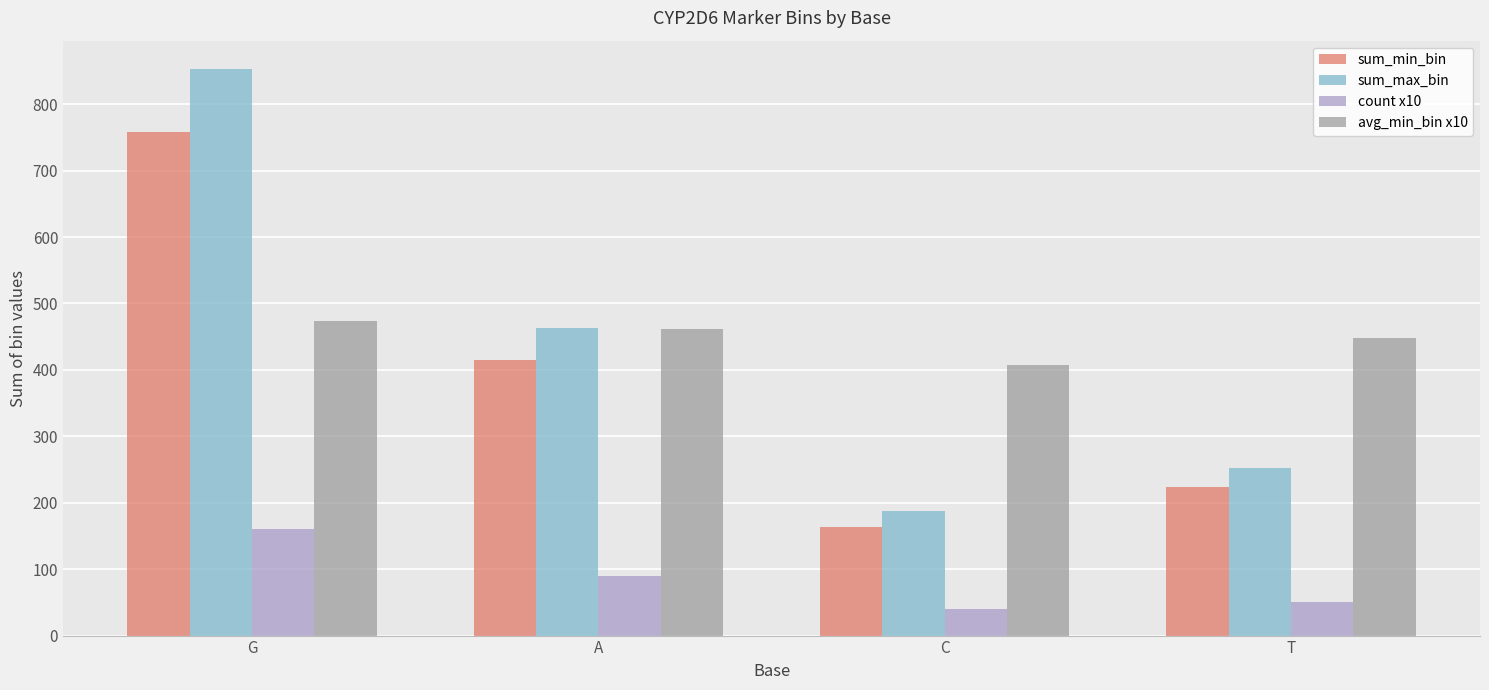

Which category has the highest value in the sum_min_bin series?

G